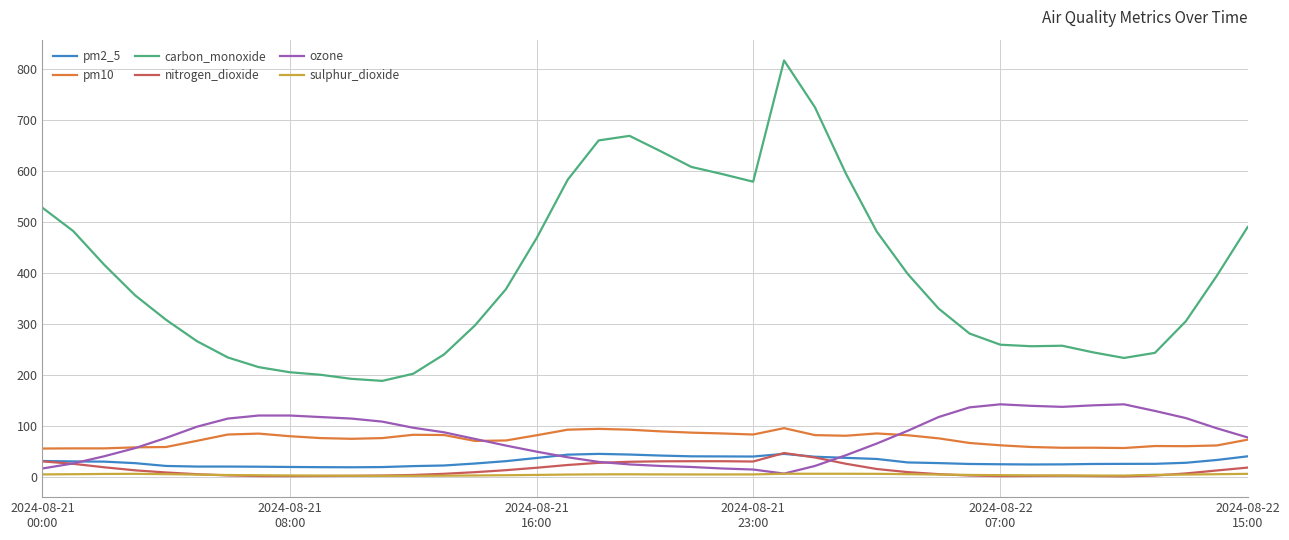

True or false: nitrogen_dioxide and pm10 intersect in this chart.

False